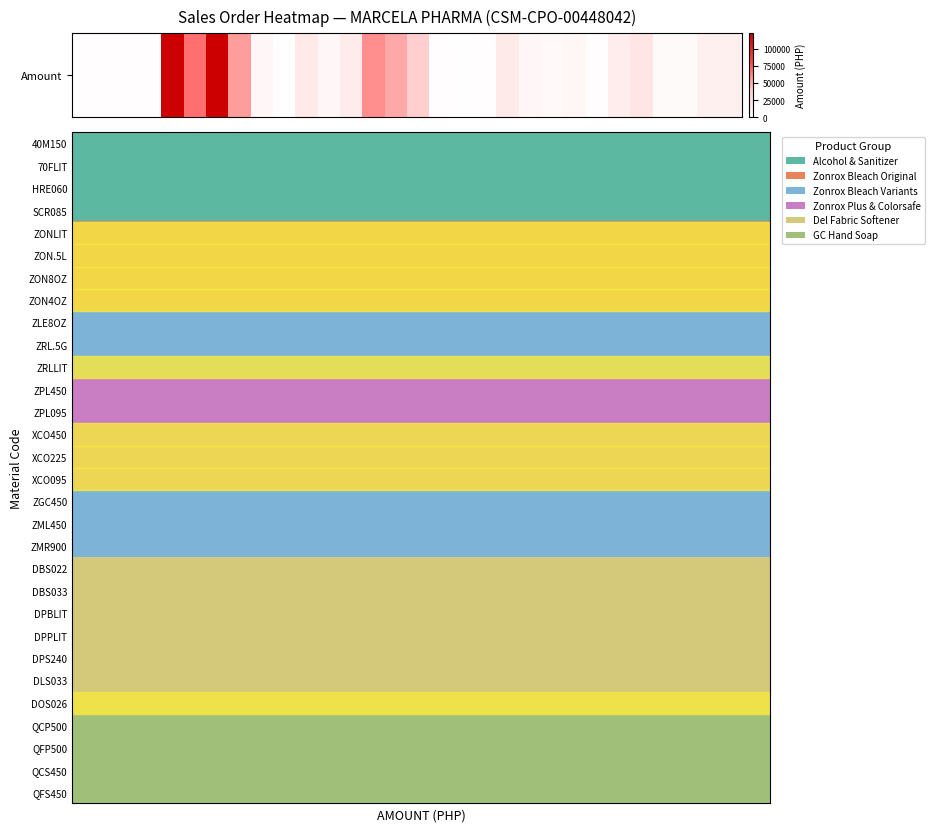

Reading left to right, transcribe all the data shown in this chart.

0=0.0	1=0.0	2=0.0	3=0.0	4=1.0	5=0.6	6=1.0	7=0.5	8=0.1	9=0.0	10=0.1	11=0.1	12=0.1	13=0.5	14=0.4	15=0.3	16=0.0	17=0.0	18=0.0	19=0.1	20=0.0	21=0.0	22=0.1	23=0.0	24=0.1	25=0.2	26=0.0	27=0.0	28=0.1	29=0.1